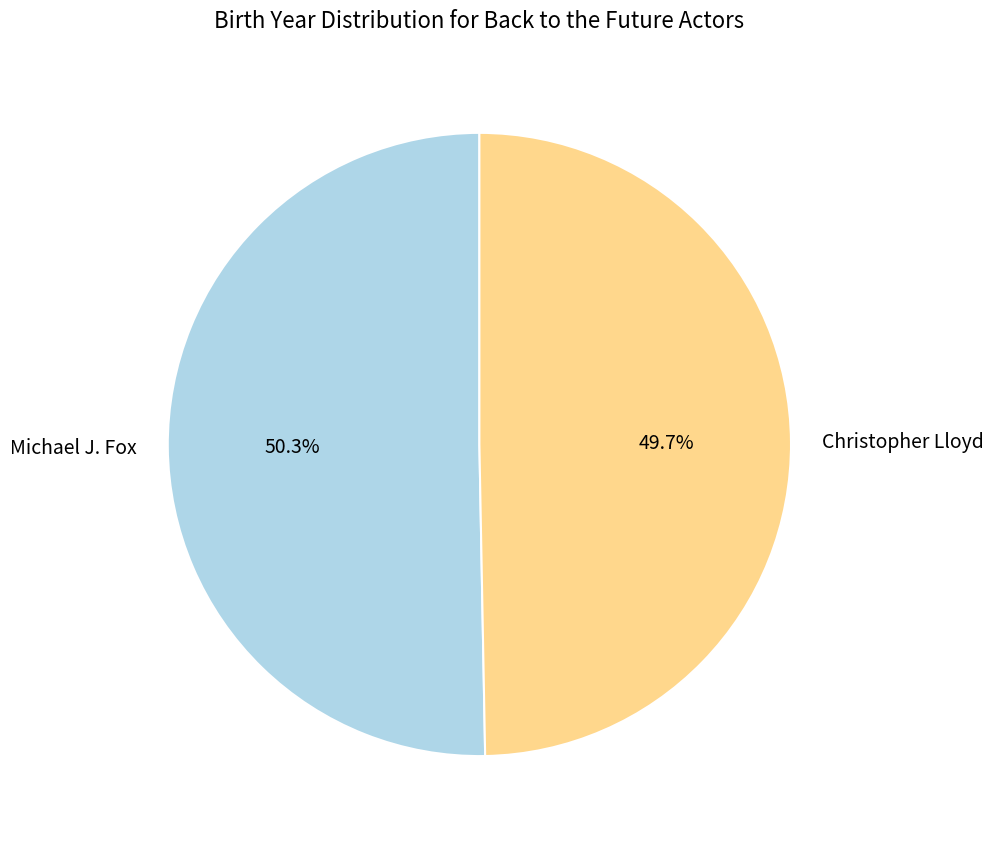

To the nearest percent, what is the combined percentage of Michael J. Fox and Christopher Lloyd?

100%